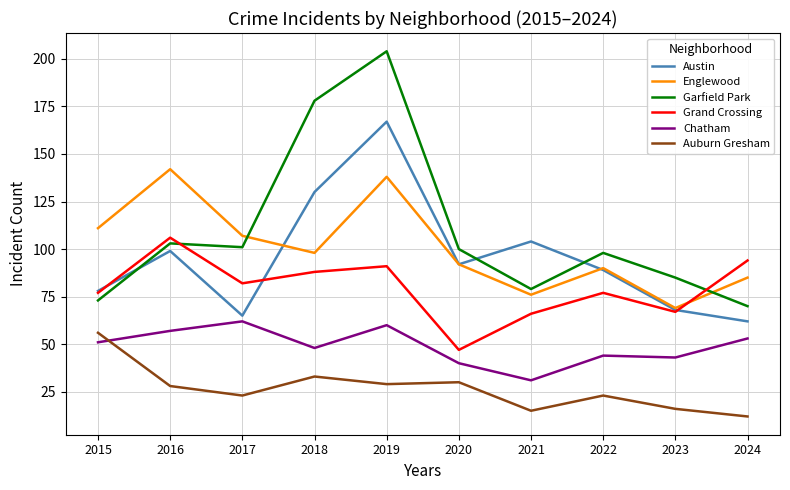

True or false: Chatham has a value of 16 at 2021.

False